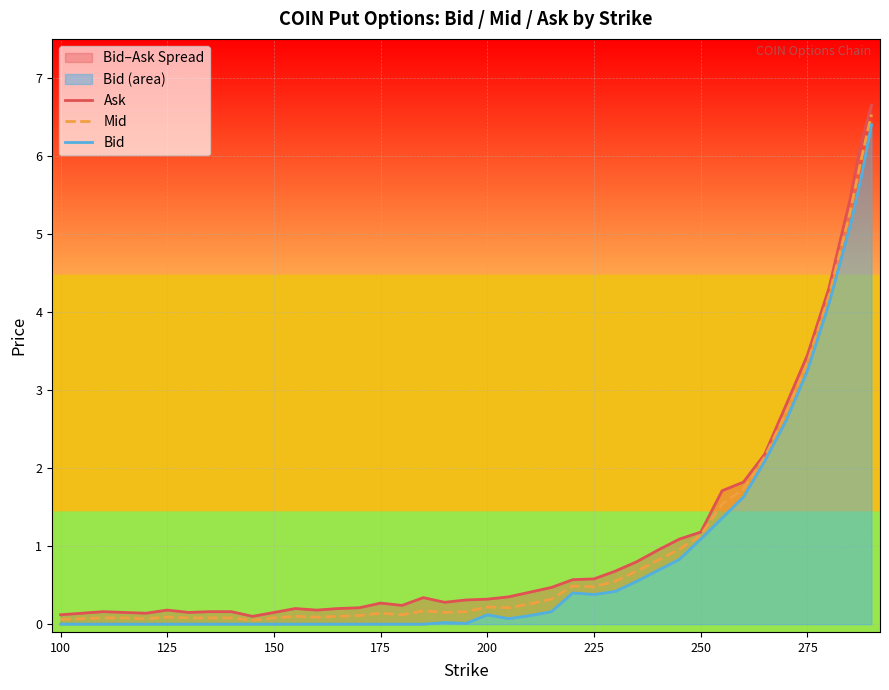

What is the highest value of the Mid series?

6.5